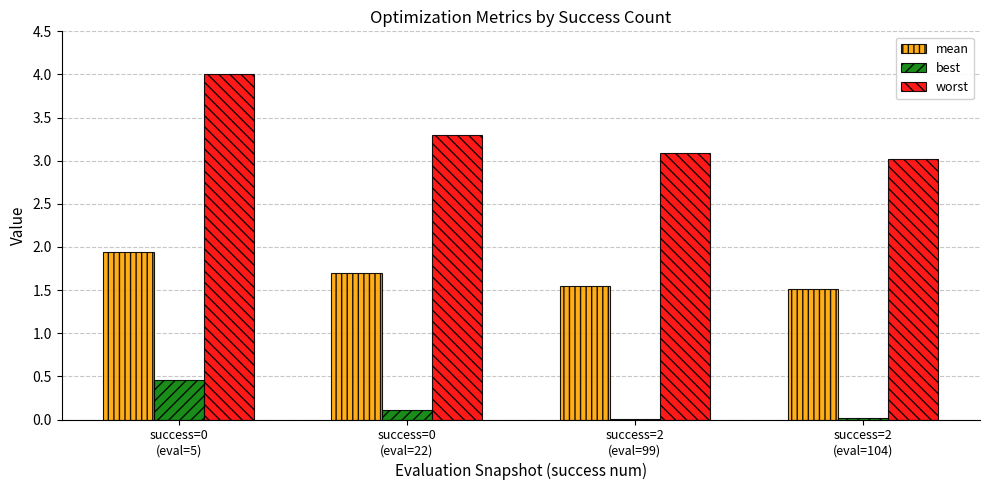

Which series has the largest total across all categories?

worst